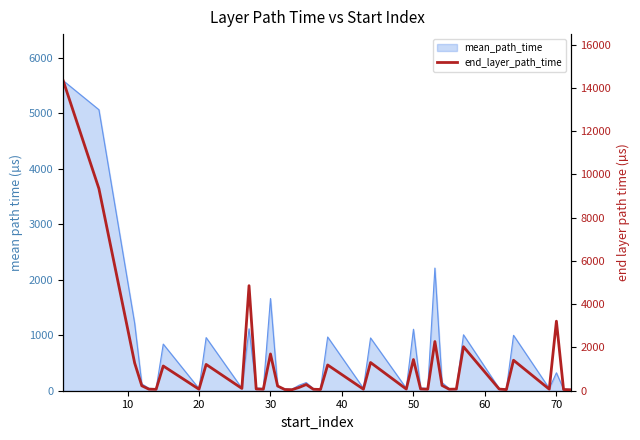

What is the average value?

1233